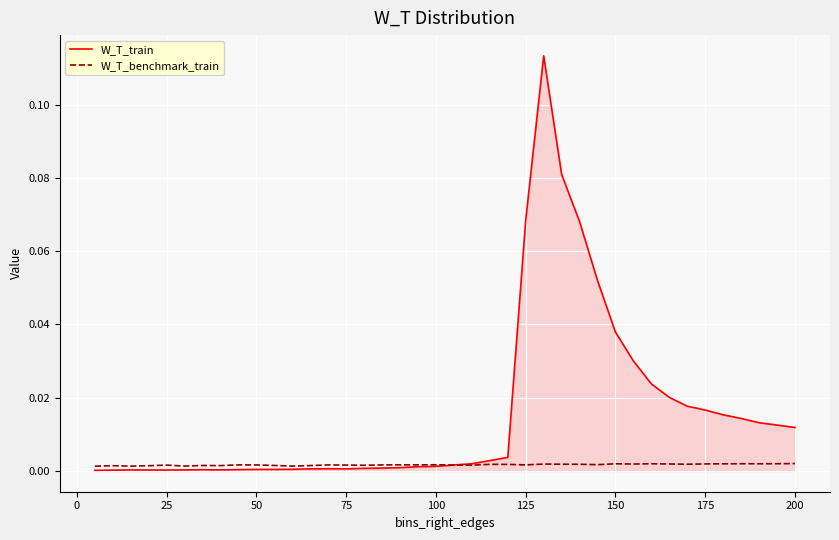

Which series has the largest total across all categories?

W_T_train